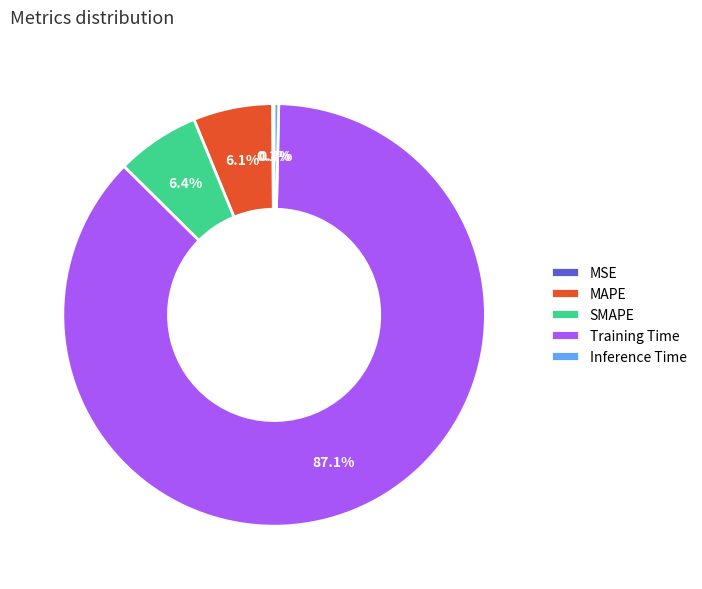

What is the total percentage of Training Time and Inference Time?

87.4%